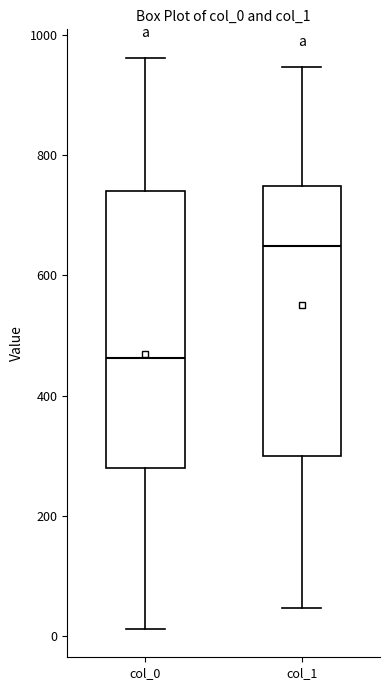

Reading left to right, read every box against the y-axis: the position of its median line, the range the box covers, and the ends of its whiskers. The values are not printed on the chart, so give them approximately, as read against the axis.

col_0: median 460, box 280 to 740, whiskers 20 to 960
col_1: median 640, box 300 to 740, whiskers 40 to 940